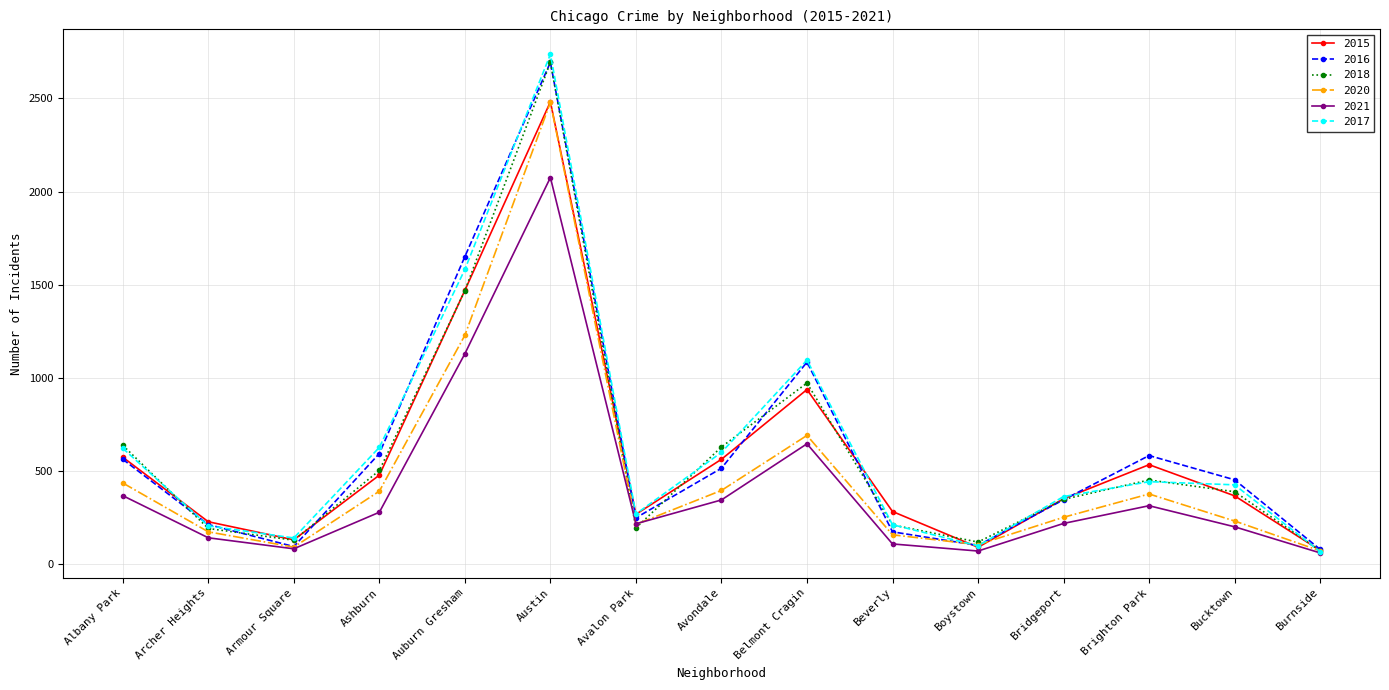

At which label does 2020 first exceed 253?

Albany Park